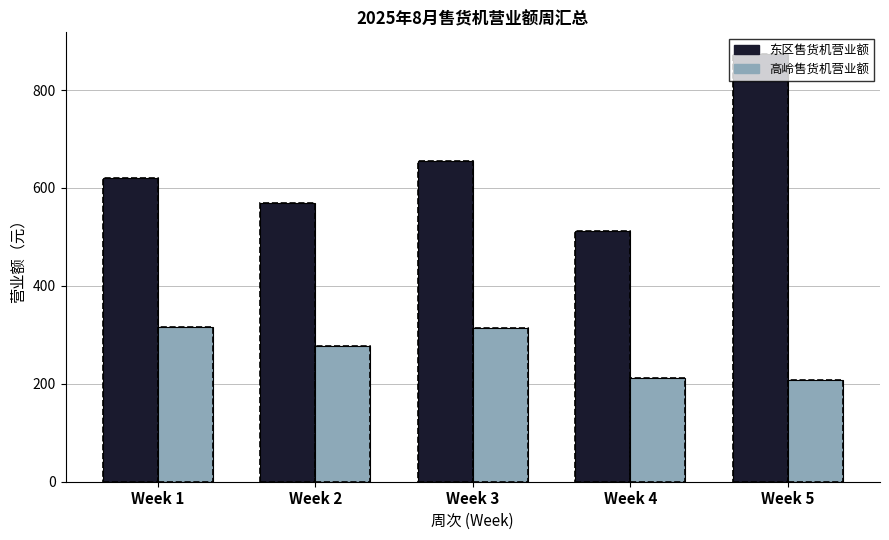

Count the number of data series in this chart.

2